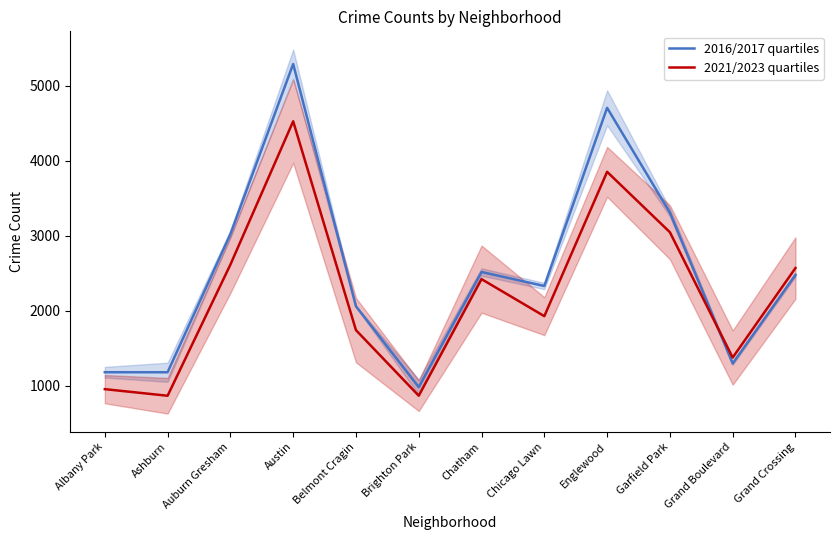

What is the label of the 2nd point from the right?

Grand Boulevard